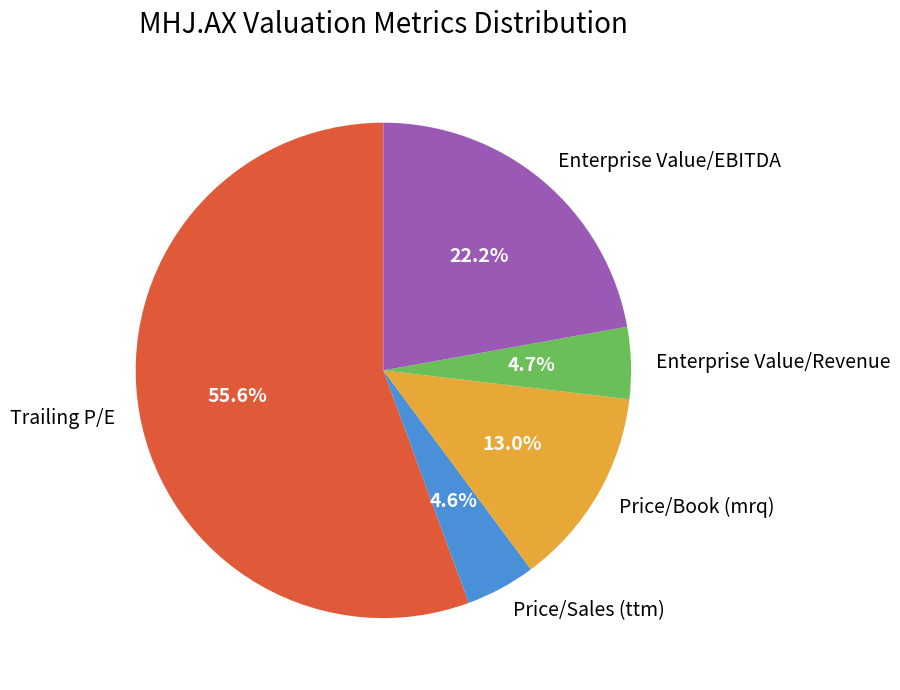

Count the number of slices in the pie.

5